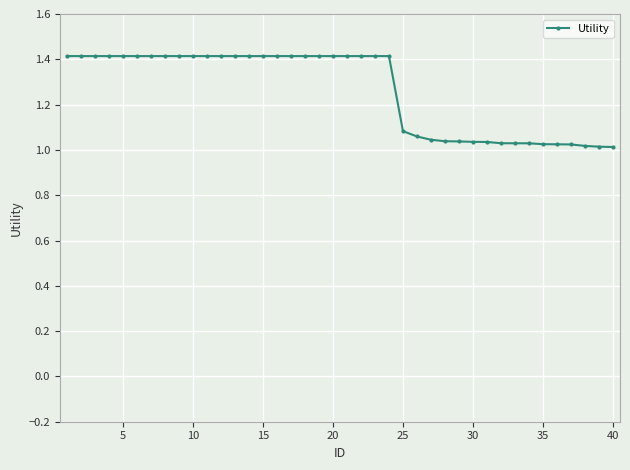

What is the maximum value shown in the chart?

1.4